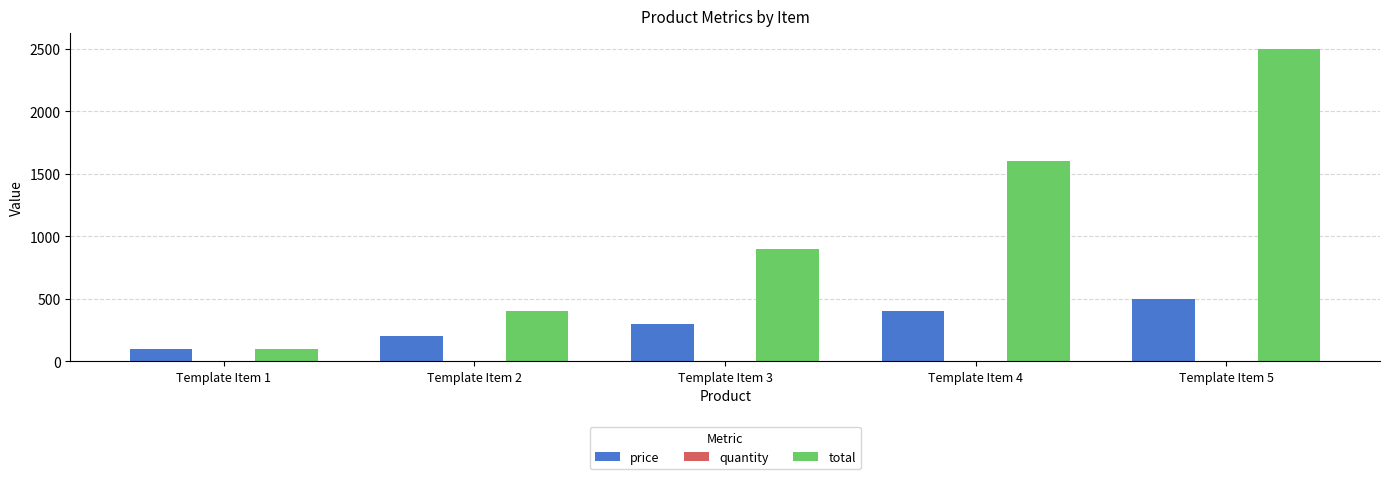

What is the sum of all price values?

1500